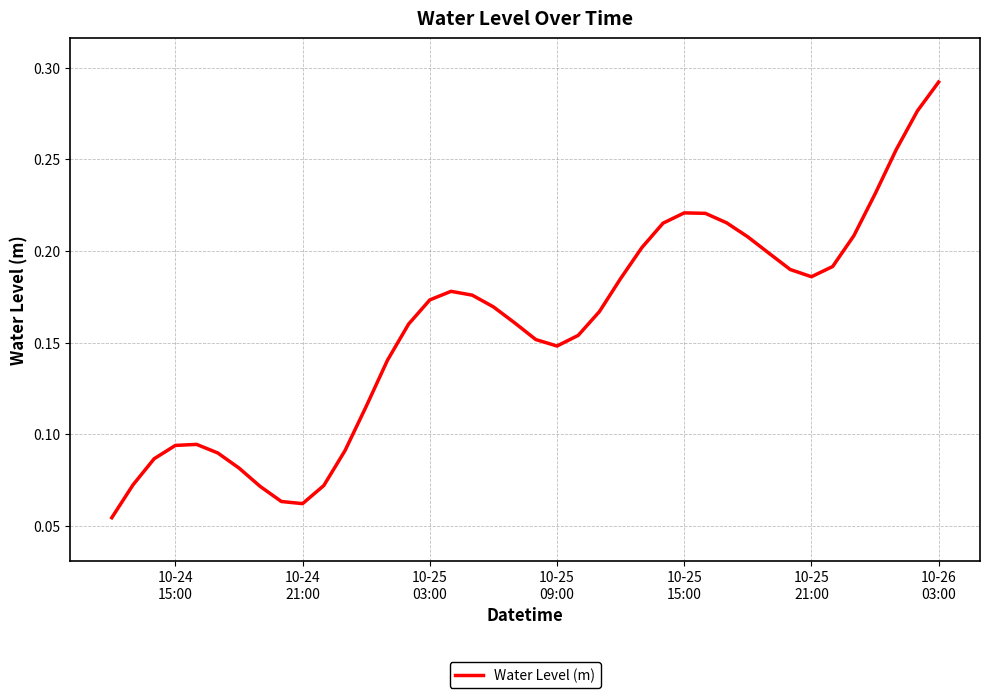

Does the chart have visible grid lines?

Yes